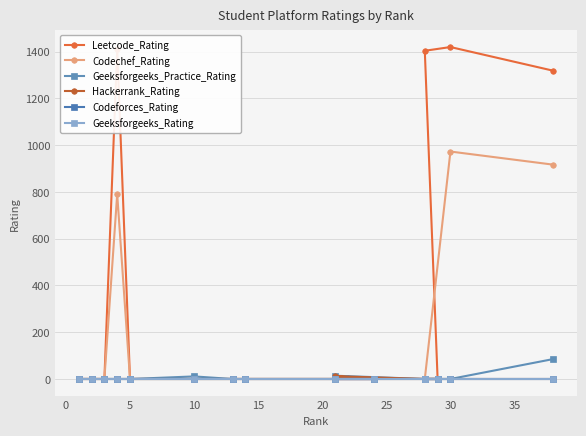

How many interior local peaks does the Geeksforgeeks_Practice_Rating series have?

2